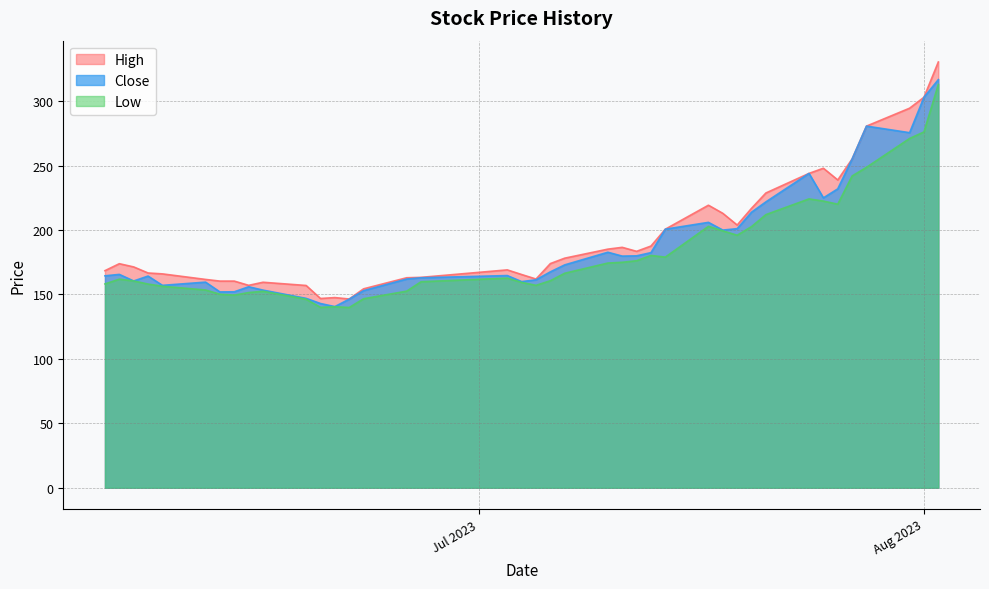

What is the difference between the maximum and minimum values in the Low series?

173.1